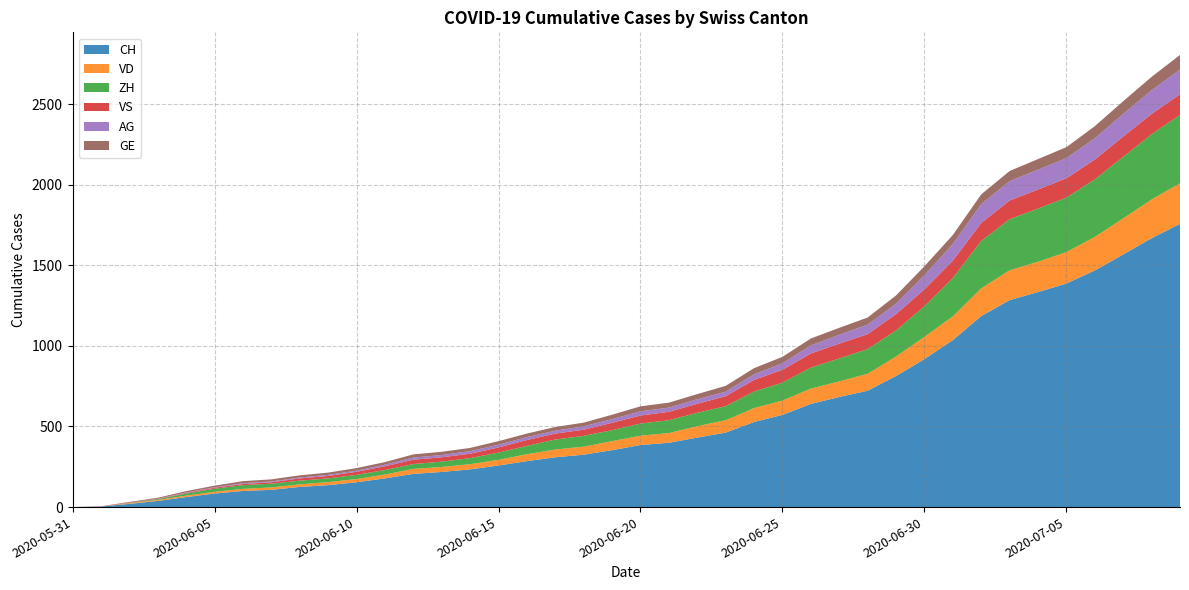

Reading left to right, list all the values displayed in this chart.

CH: 0	3	20	38	62	84	100	107	125	136	154	178	206	218	234	258	285	309	325	353	385	399	431	462	528	572	640	683	722	813	918	1036	1185	1284	1334	1387	1468	1567	1668	1757
VD: 0	0	4	6	9	11	13	15	16	19	20	24	31	31	32	35	43	48	50	56	58	60	71	77	86	89	95	97	105	121	138	147	172	185	188	195	208	224	240	252
ZH: 0	0	2	5	13	19	23	23	23	23	26	28	30	33	38	45	52	62	67	68	75	80	83	87	103	111	130	142	153	162	190	238	294	317	330	338	357	382	405	424
VS: 0	1	2	2	4	6	7	9	14	15	19	23	27	27	27	32	36	37	38	46	50	52	56	62	72	80	88	92	93	101	105	108	112	116	118	120	123	126	126	128
AG: 0	0	0	1	3	3	5	5	5	7	7	10	13	14	16	17	18	18	21	23	26	26	28	28	35	40	50	55	59	65	88	103	116	120	123	125	132	140	147	153
GE: 0	1	4	6	8	10	13	13	14	14	16	16	20	20	20	22	22	23	23	27	31	31	32	36	38	40	43	43	44	51	55	56	61	63	66	68	75	79	83	91